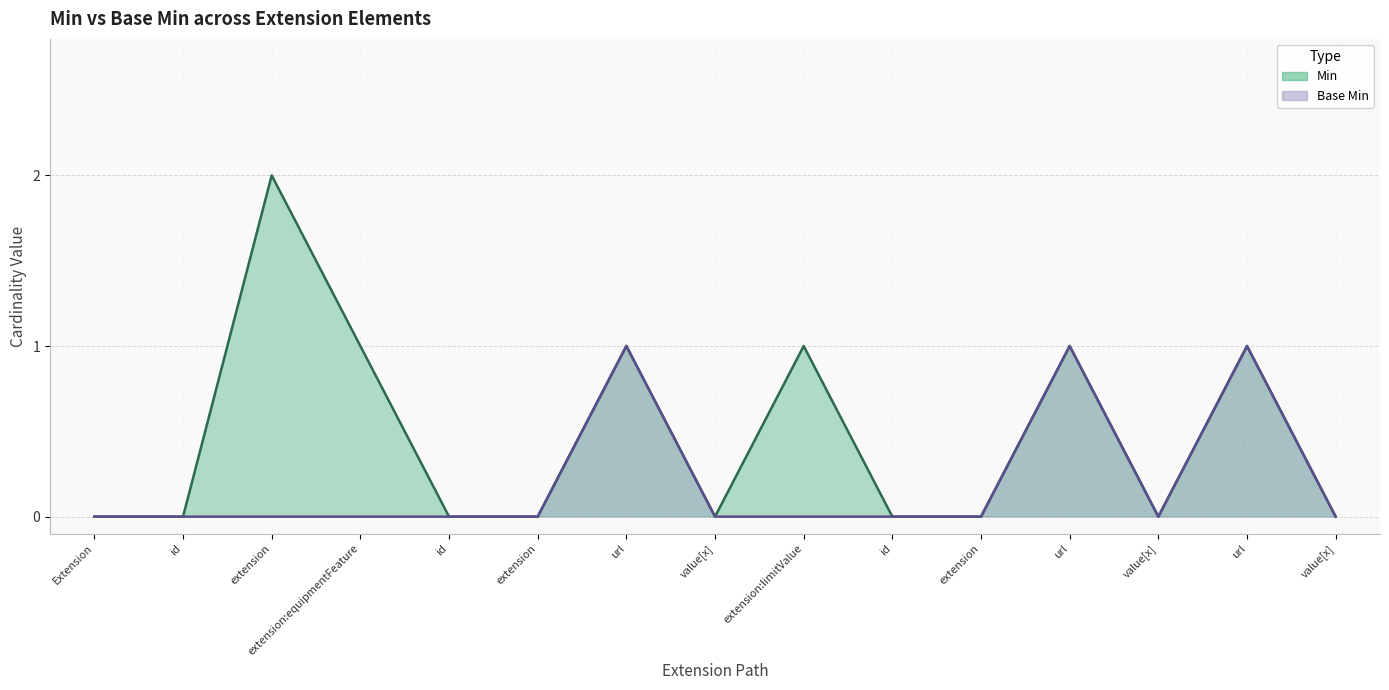

Rank the series at id from highest to lowest value.

Min, Base Min